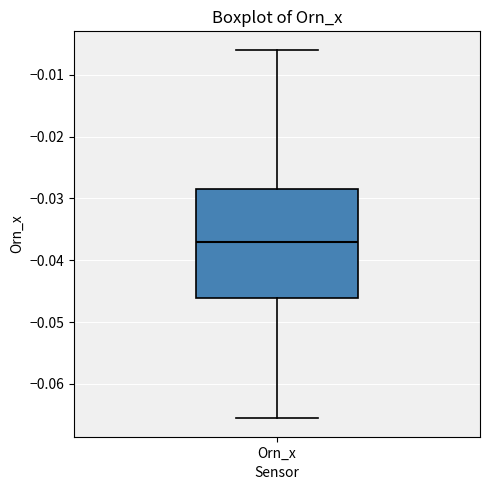

Where is the lower edge of the box for Orn_x on the y-axis? The values are not printed on the chart, so give them approximately, as read against the axis.

-0.046